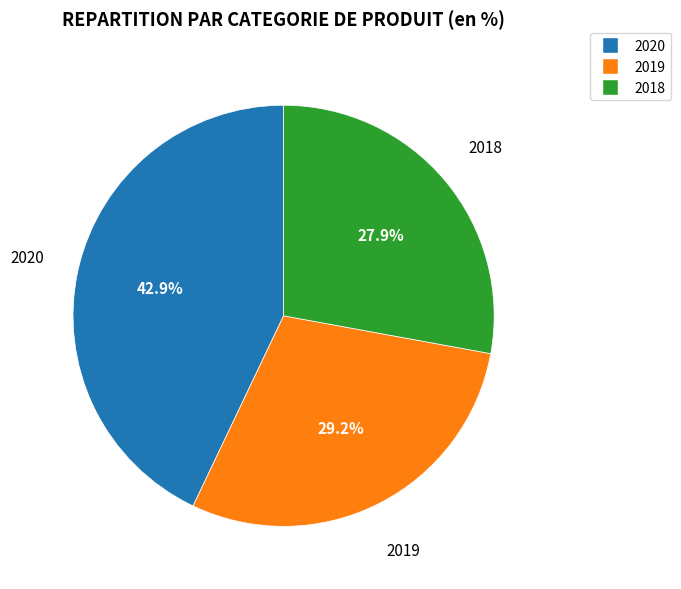

To the nearest percent, what percentage of the pie is 2020?

43%